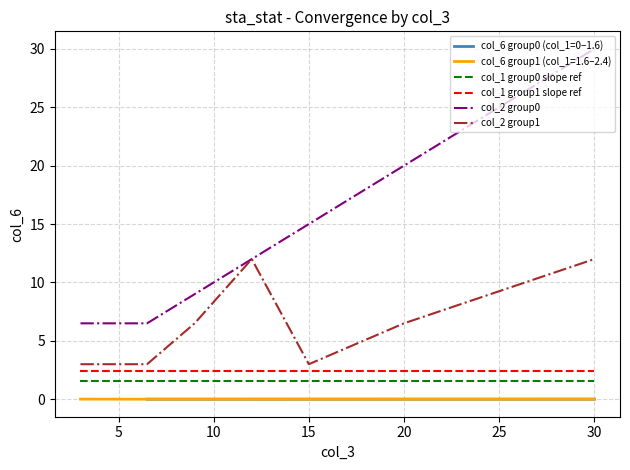

True or false: col_6 (row7-9) and col_1 group1 cross at least once.

False